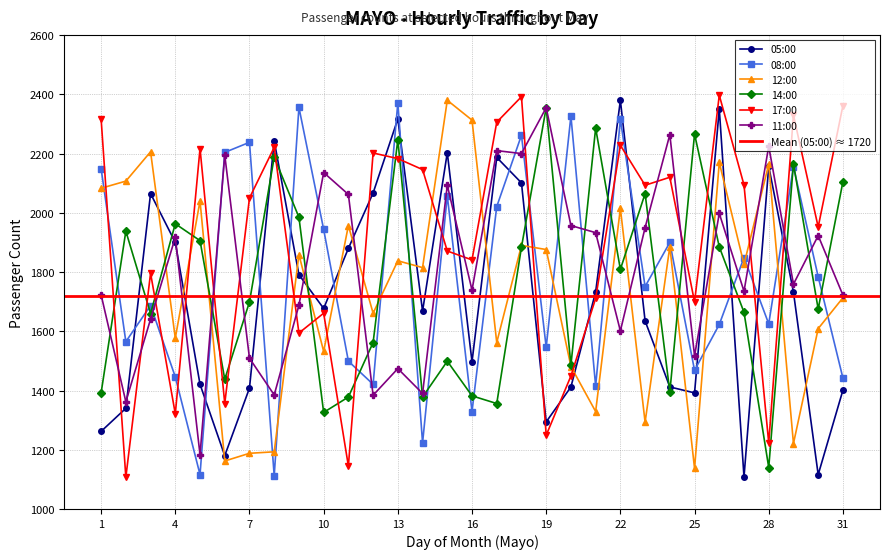

How many intersections are there between 11:00 and 08:00?

17